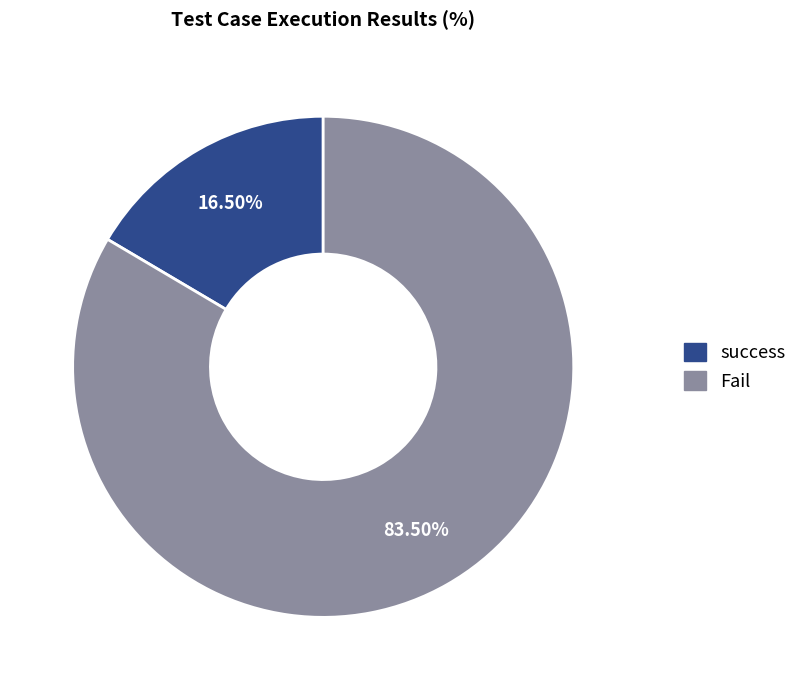

Do Fail and success together represent more than half of the pie?

Yes